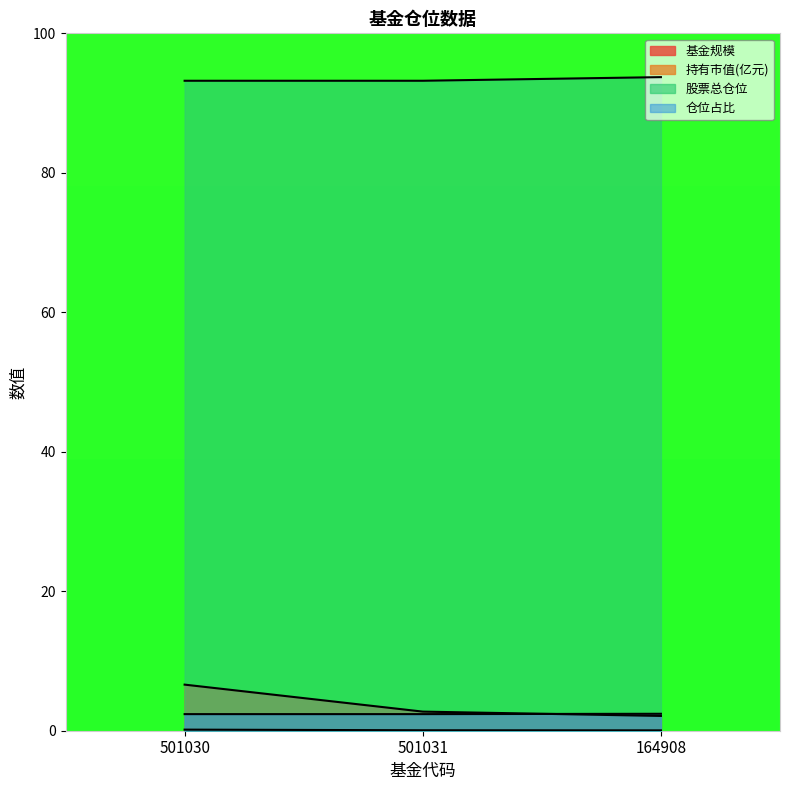

What is the difference between the 股票总仓位 values at 501031 and 164908?

0.5